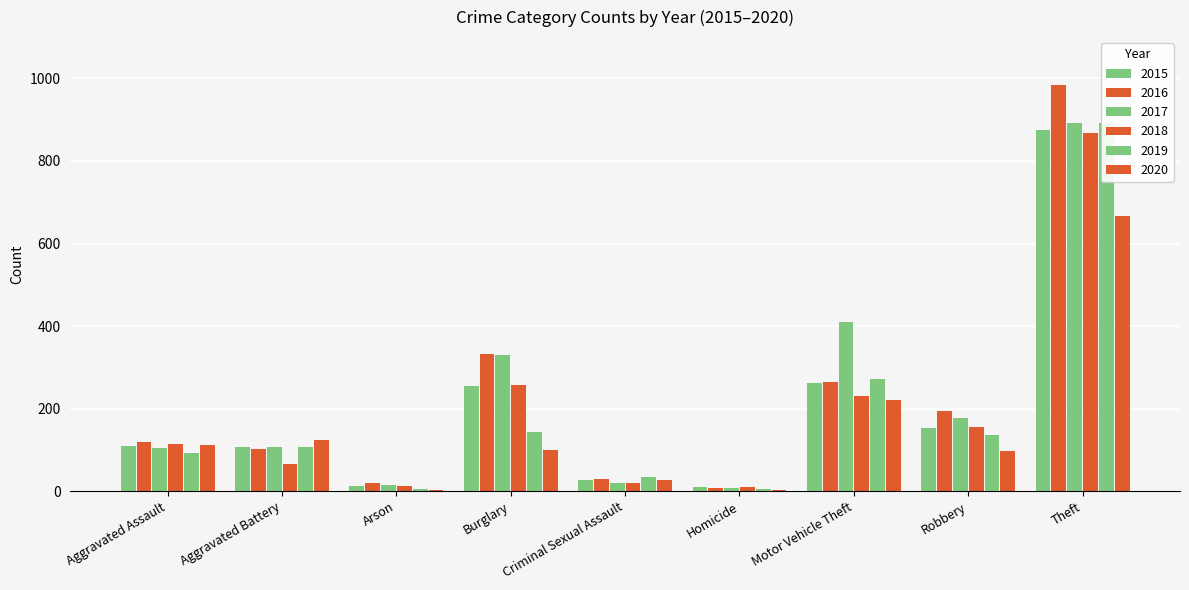

What is the difference between the 2019 values at Robbery and Homicide?

130